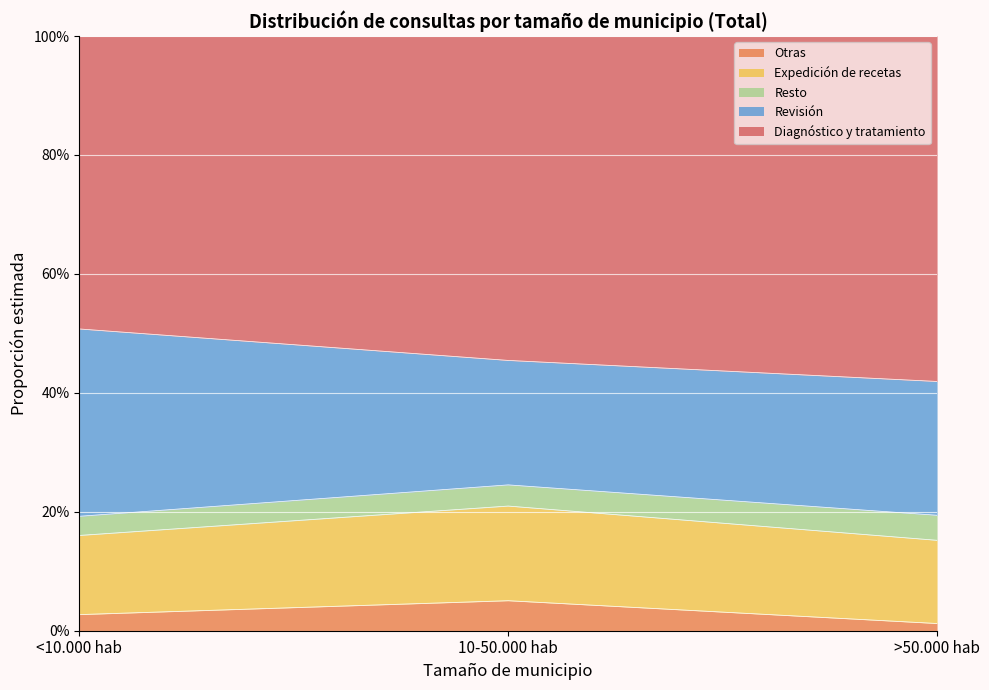

What are all the series names shown in the legend?

Otras, Expedición de recetas, Resto, Revisión, Diagnóstico y tratamiento